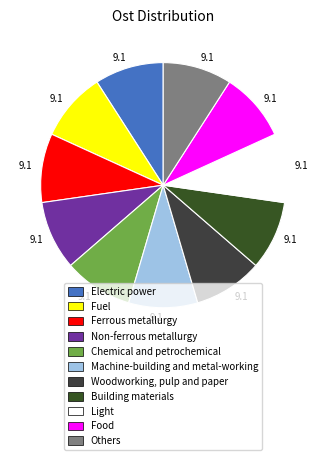

Count the number of slices in the pie.

11